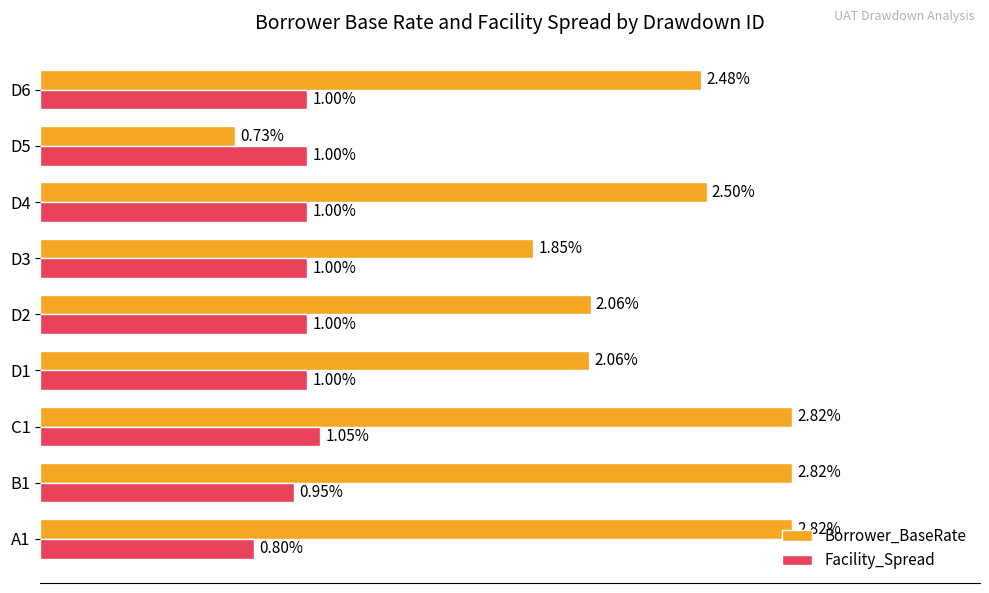

List the series in order of their overall mean, lowest first.

Facility_Spread, Borrower_BaseRate